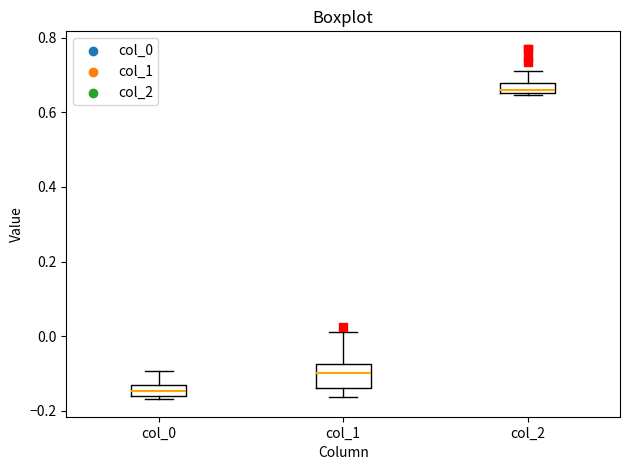

Which box has the lowest median line?

col_0